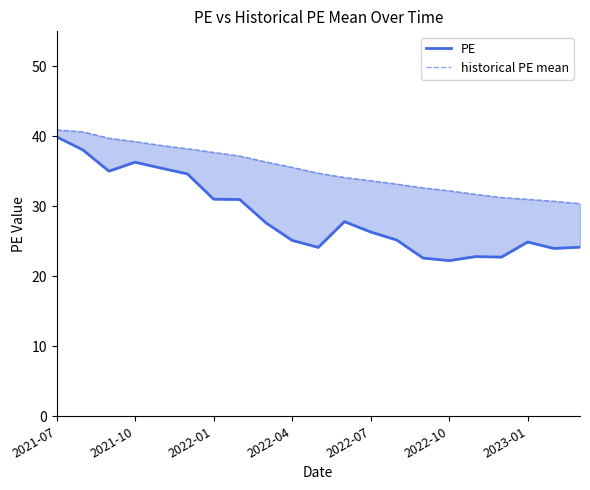

What is the maximum value shown in the chart?

40.9